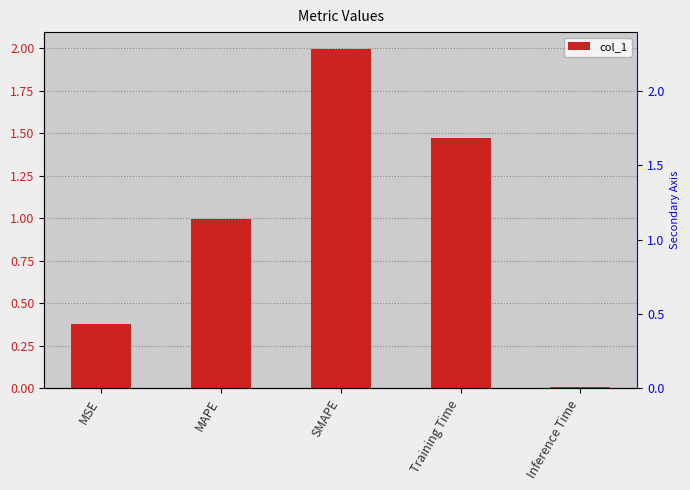

What is the difference between the values at Training Time and SMAPE?

0.5